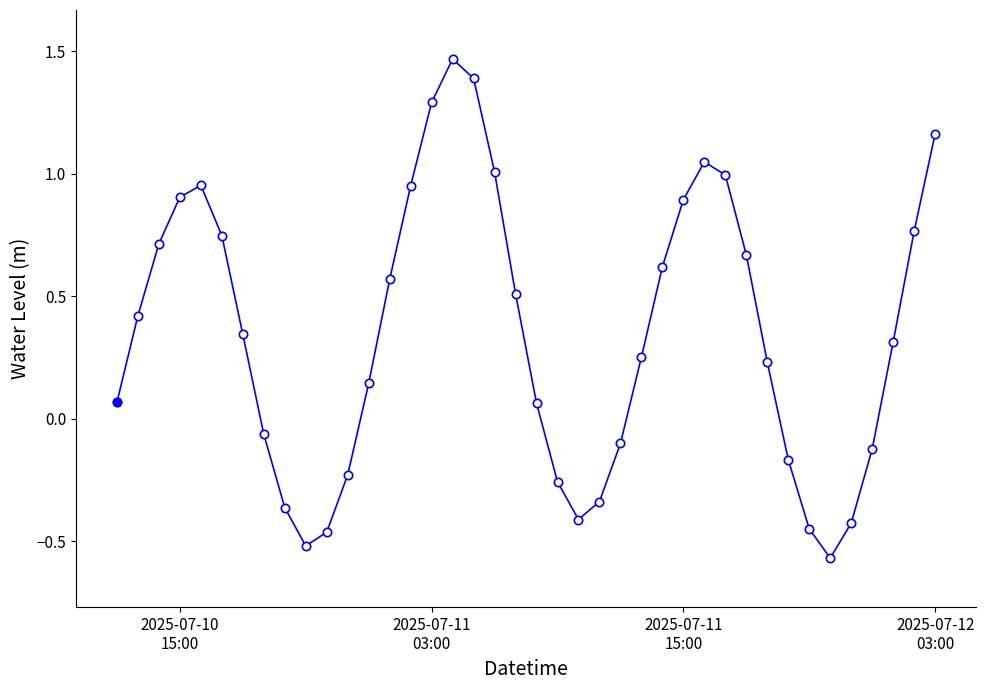

True or false: the data has more than 0 interior local peaks.

True